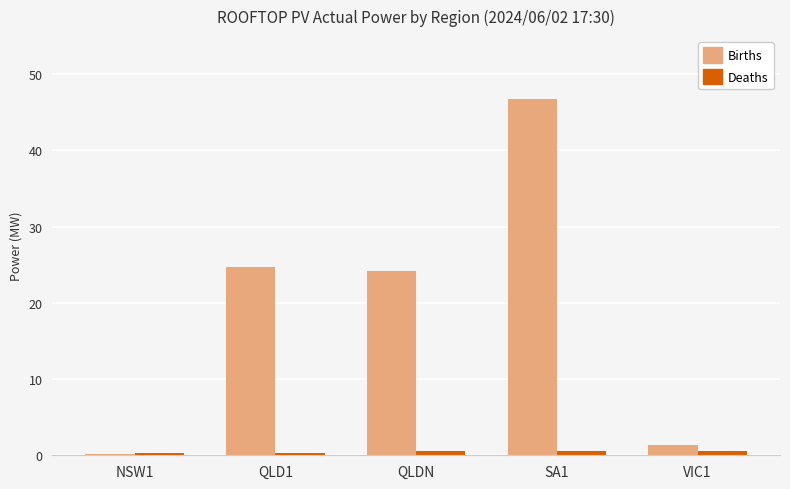

Is the value of Births at QLD1 greater than the value of Deaths at NSW1?

Yes